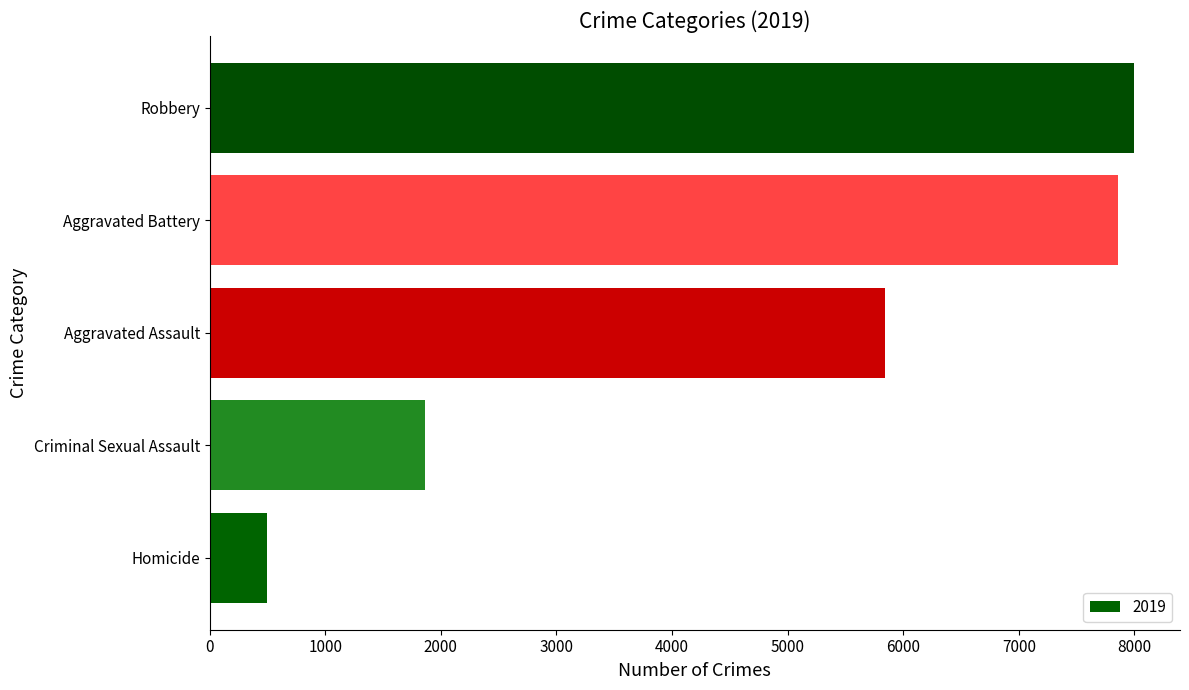

What is the change in value from Aggravated Assault to Robbery?

+2154